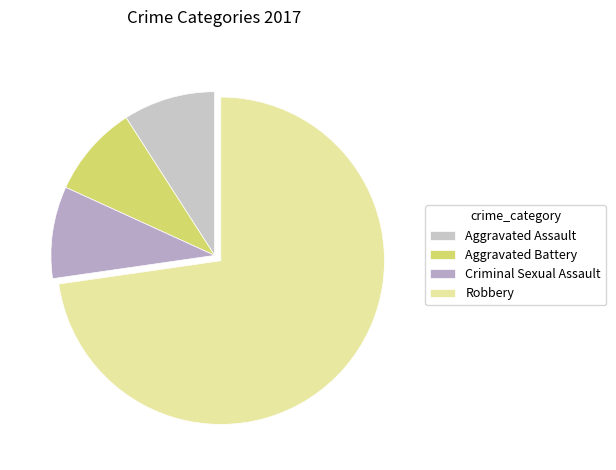

To the nearest percent, what portion does Aggravated Battery represent?

9%